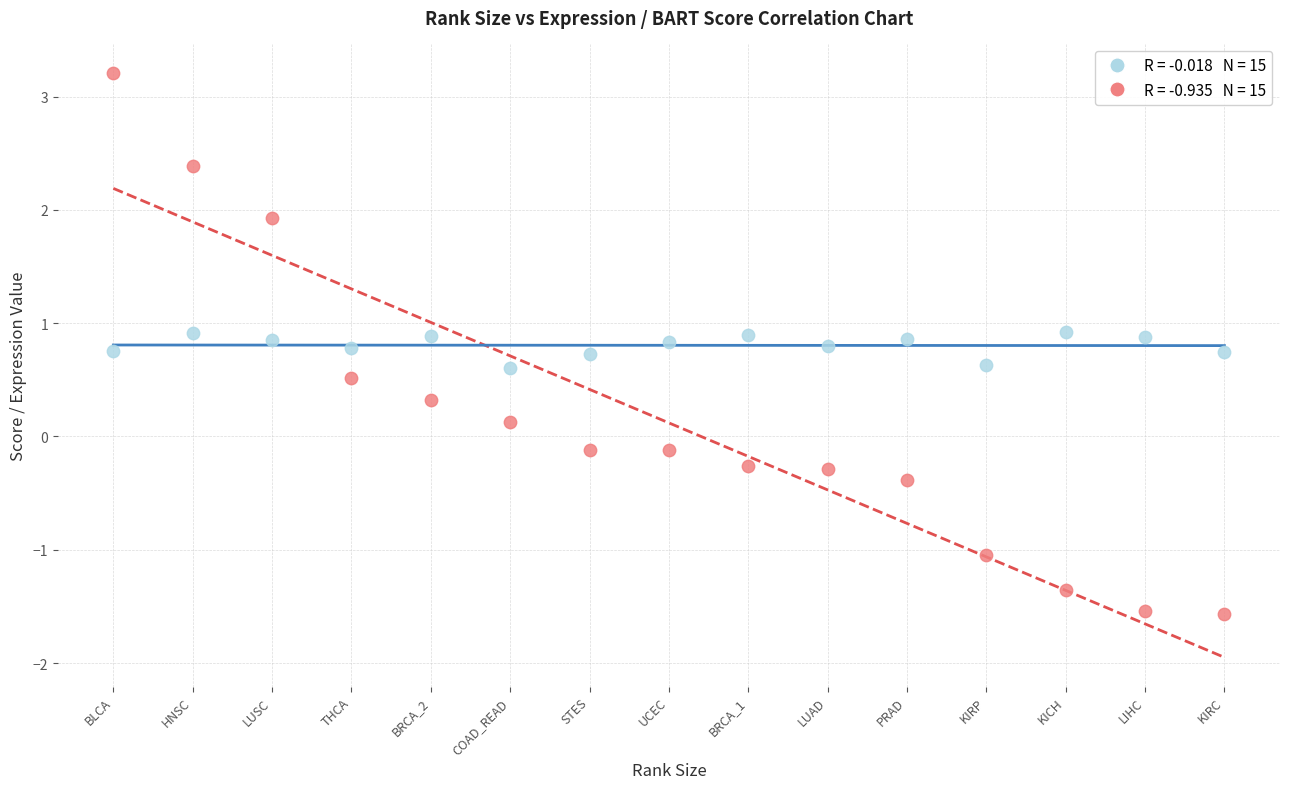

Across all data points, what is the range of Y values (max minus min)?

4.8